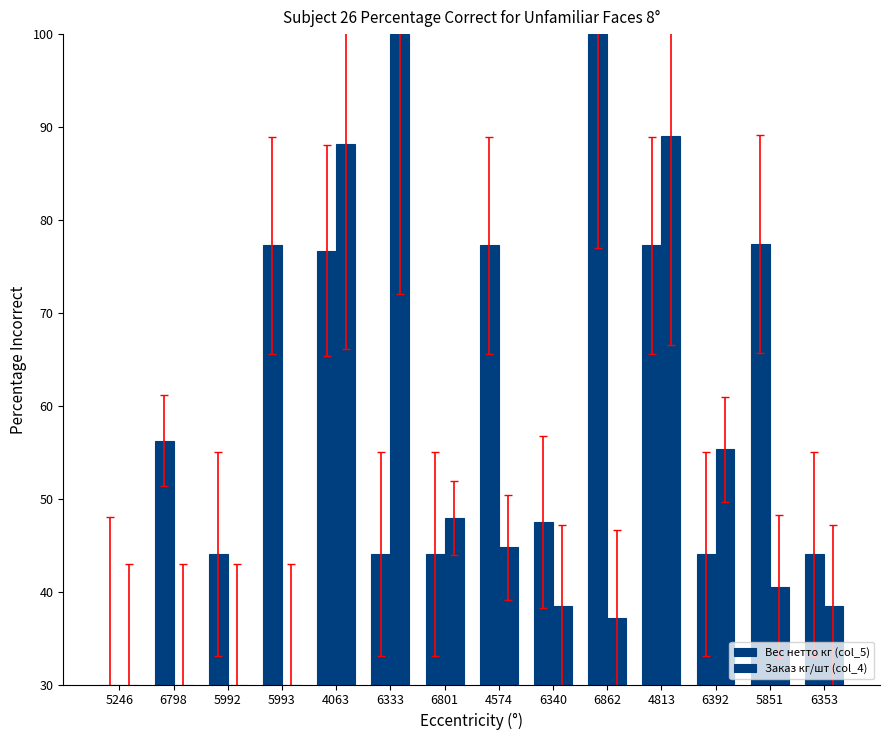

How many values in the Заказ кг/шт (col_4) series are below 40?

7